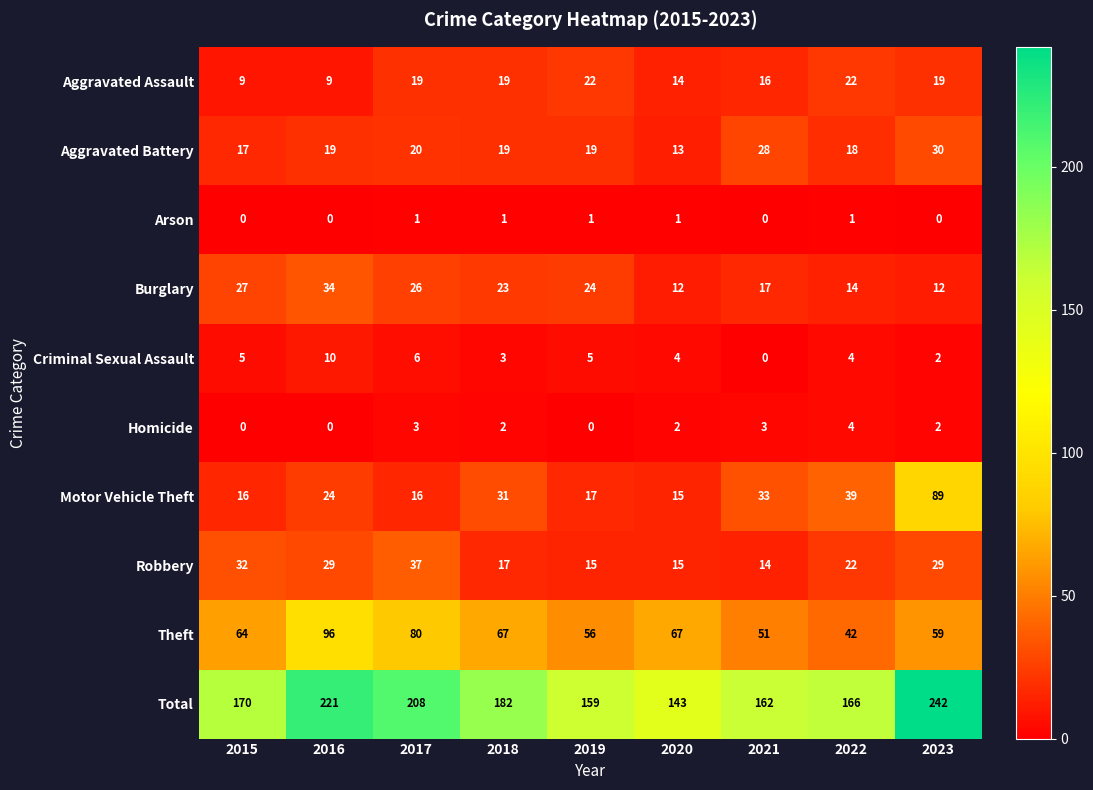

At how many categories does at least one series exceed 3?

9